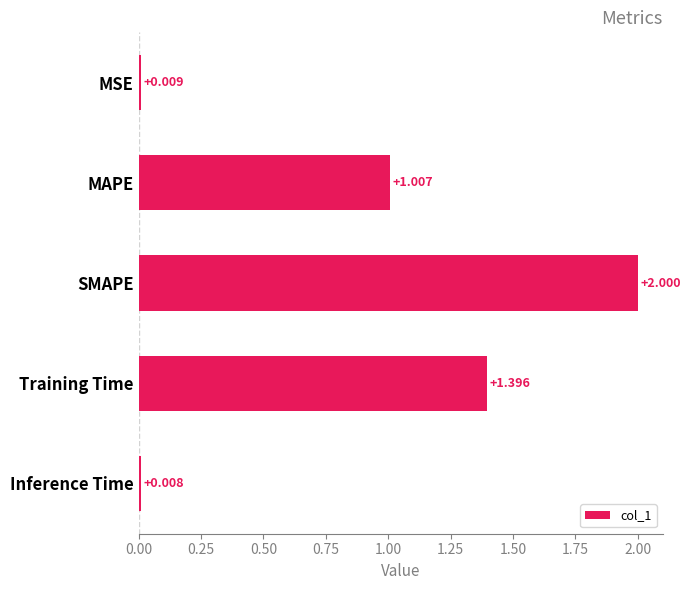

At which label is the value closest to 1?

MAPE